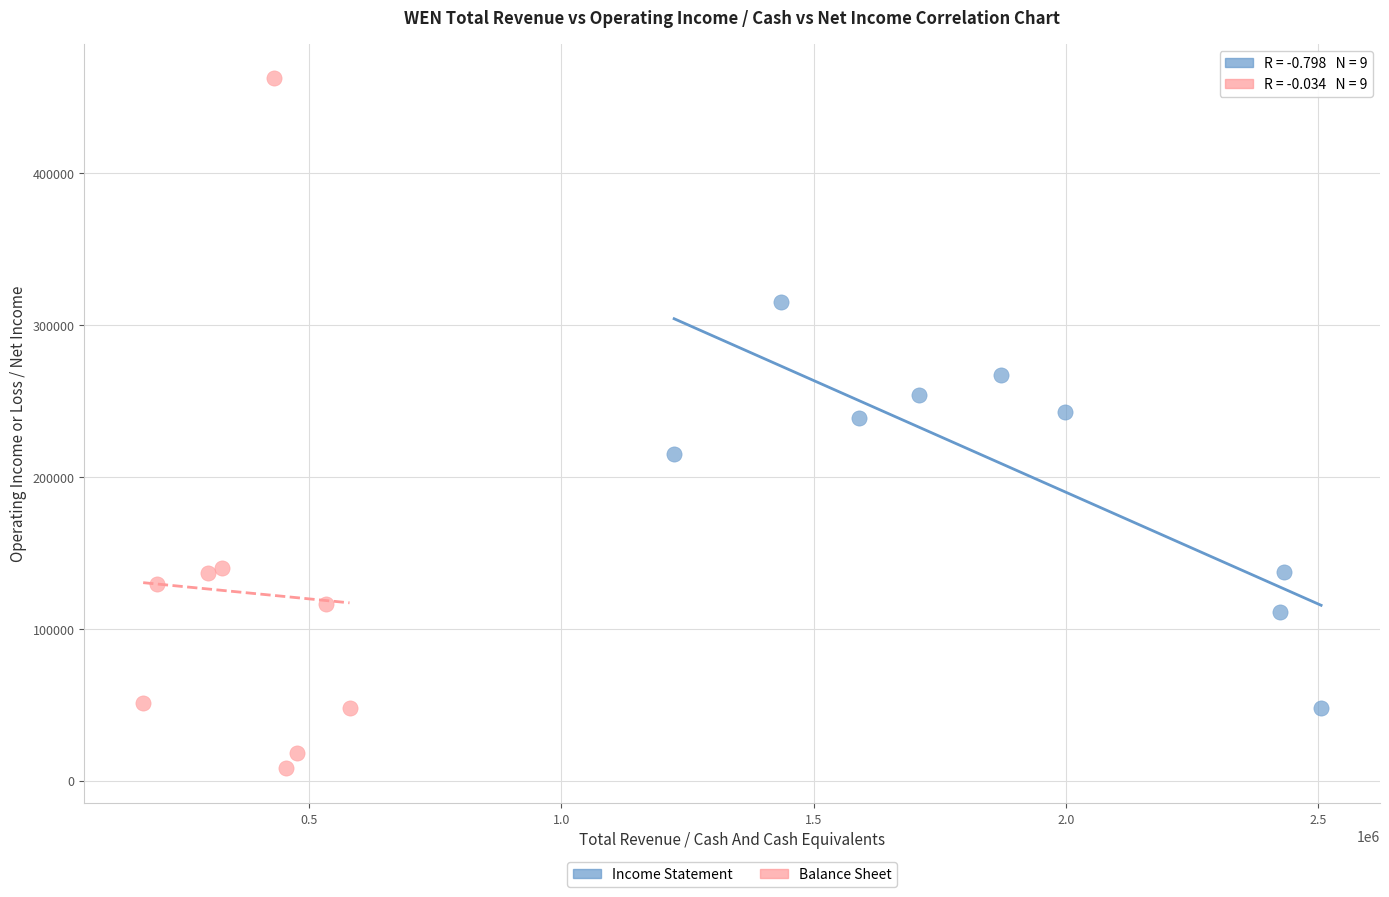

Which series contains the lowest Y value?

Balance Sheet